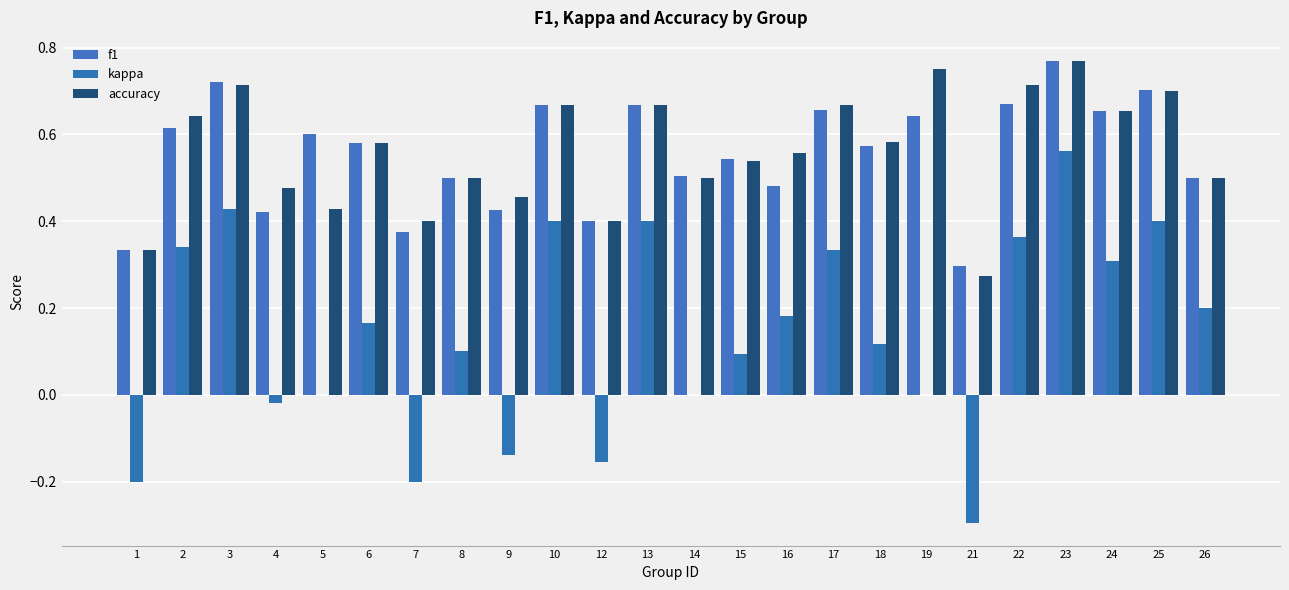

How many series are shown in this chart?

3